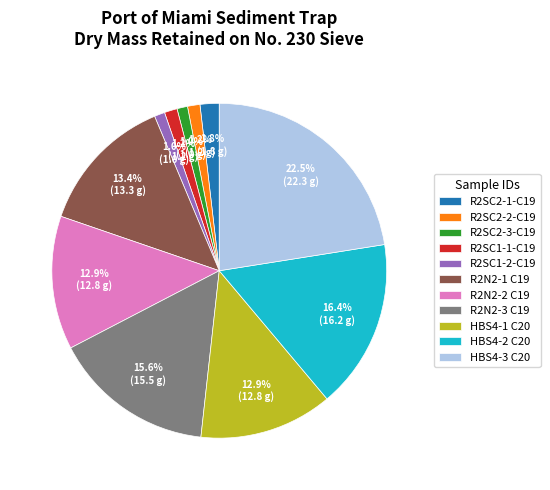

To the nearest percent, what percentage of the pie is R2SC2-1-C19?

2%